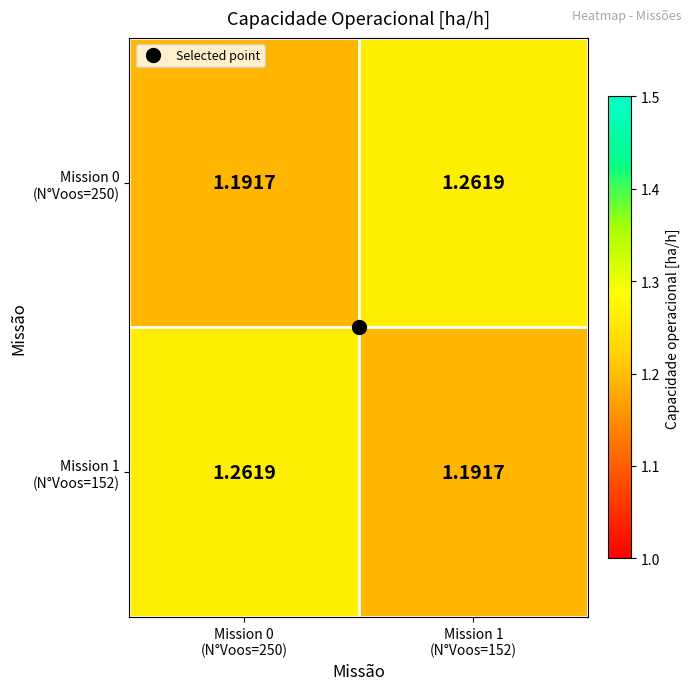

Between Mission 0 (N°Voos=250) and Mission 1 (N°Voos=152), which series saw the biggest shift?

Mission 0 (N°Voos=250)